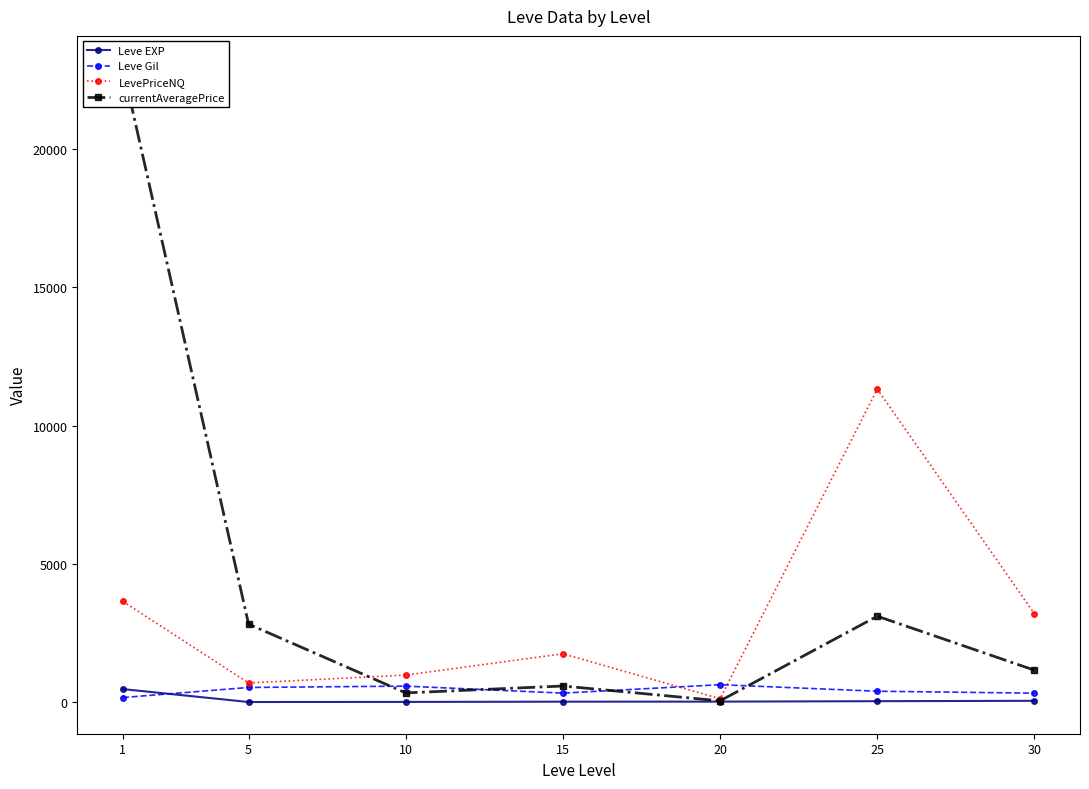

Reading left to right, what are all the values shown in this chart?

Leve EXP: 1=468.5	5=2.3	10=5.3	15=14.2	20=16.3	25=31.8	30=45.5
Leve Gil: 1=163.5	5=528.3	10=576.7	15=323.3	20=628.3	25=391.7	30=322.5
LevePriceNQ: 1=3638.6	5=691.3	10=976.2	15=1746.0	20=121.4	25=11319.8	30=3195.2
currentAveragePrice: 1=22944.9	5=2818.6	10=331.4	15=580.9	20=44.6	25=3105.5	30=1153.2